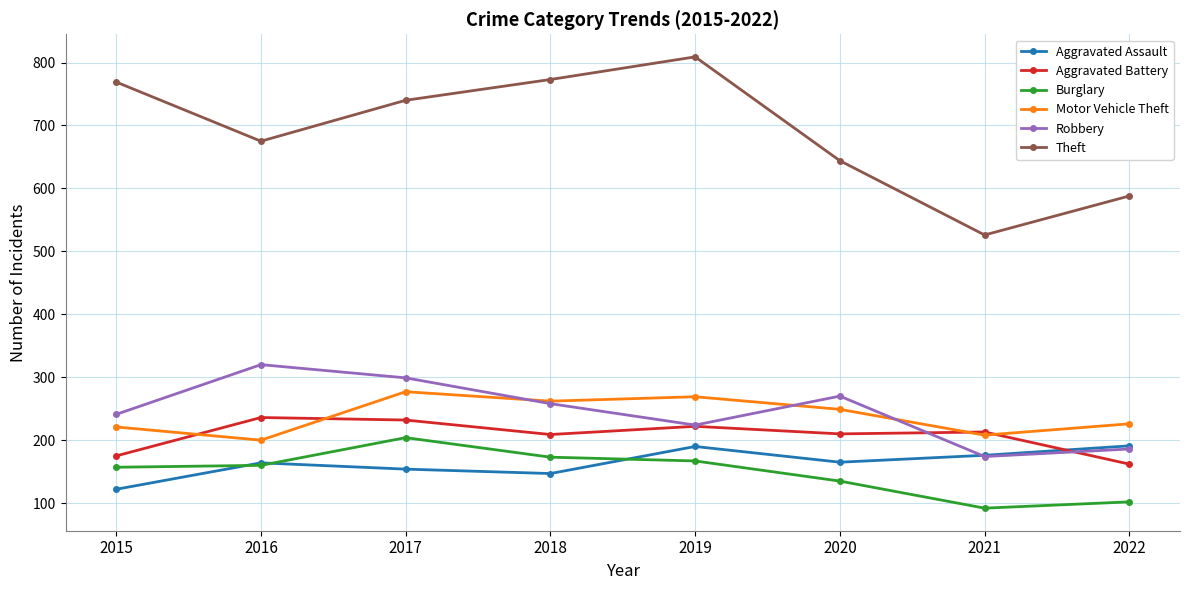

Rank the categories by Robbery value from lowest to highest.

2021, 2022, 2019, 2015, 2018, 2020, 2017, 2016